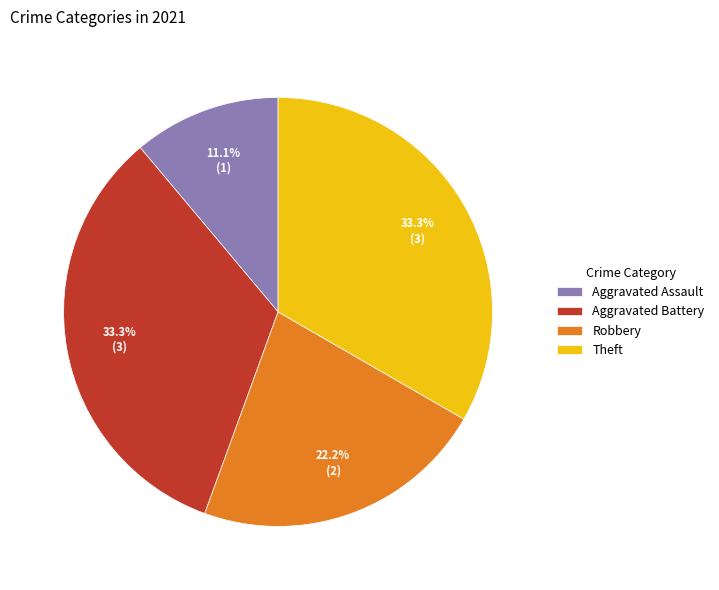

What percentage do Theft and Aggravated Assault together represent?

44.4%